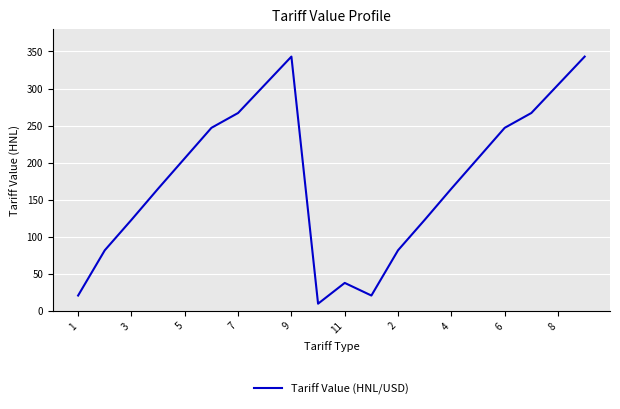

True or false: the data has more than 2 interior local peaks.

False